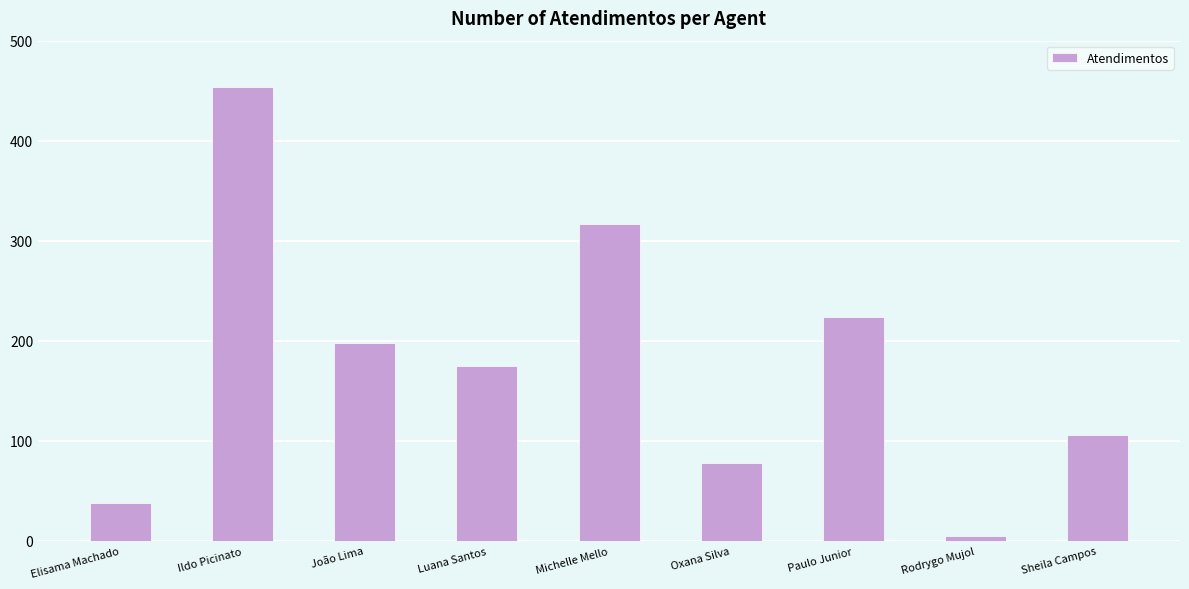

Reading left to right, transcribe all the data shown in this chart.

38	454	198	175	317	78	224	5	106